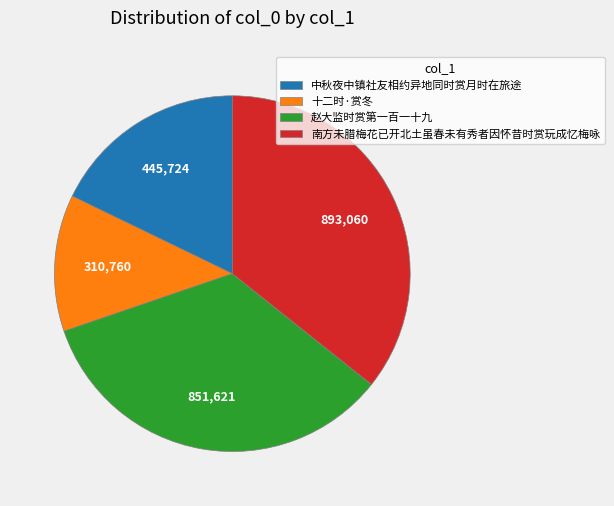

Is it true that 南方未腊梅花已开北土虽春未有秀者因怀昔时赏玩成忆梅咏 is 36% of the pie?

True